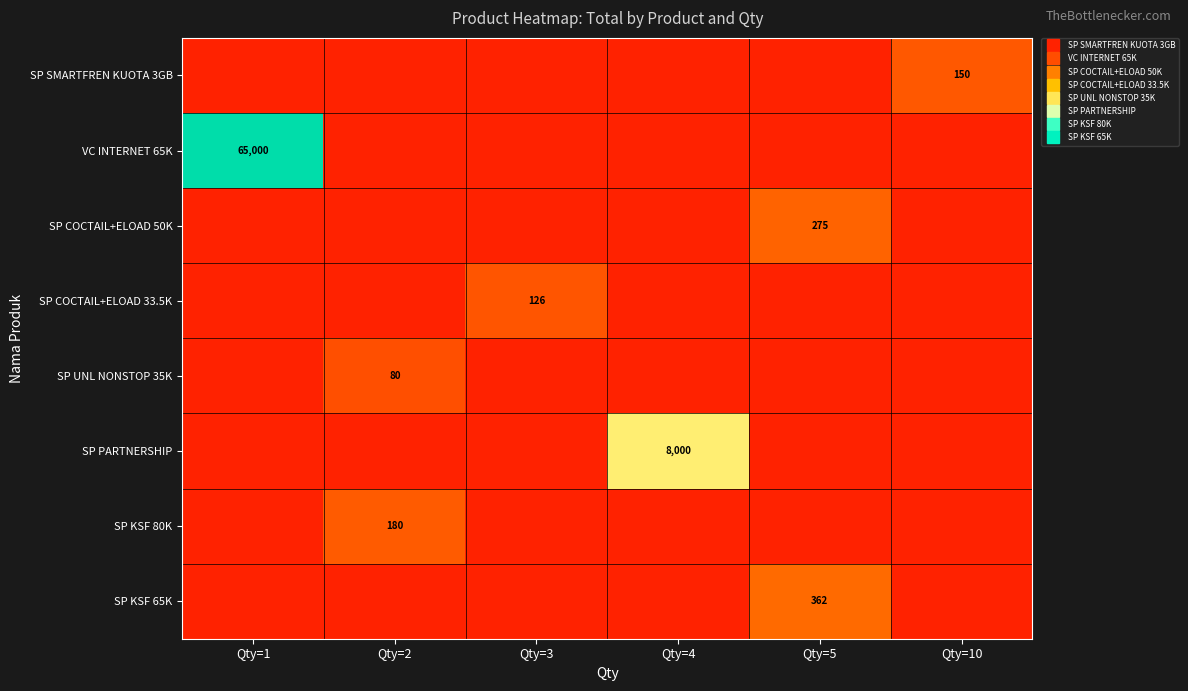

At which category does the chart reach its minimum across all series?

Qty=1